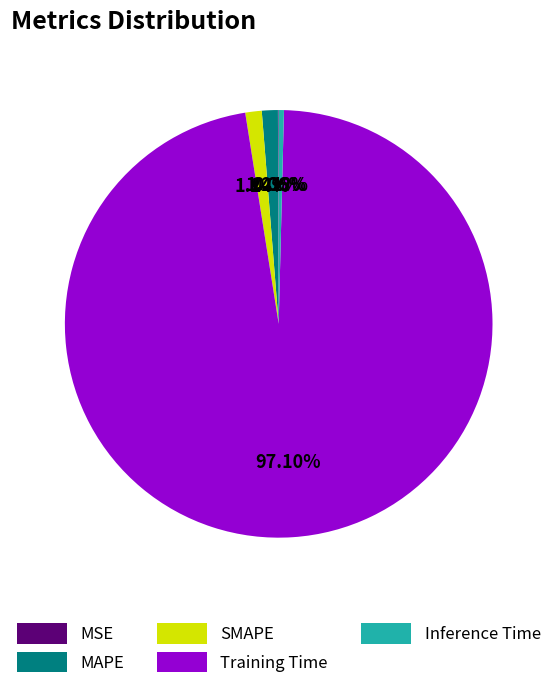

Which slice is the largest?

Training Time